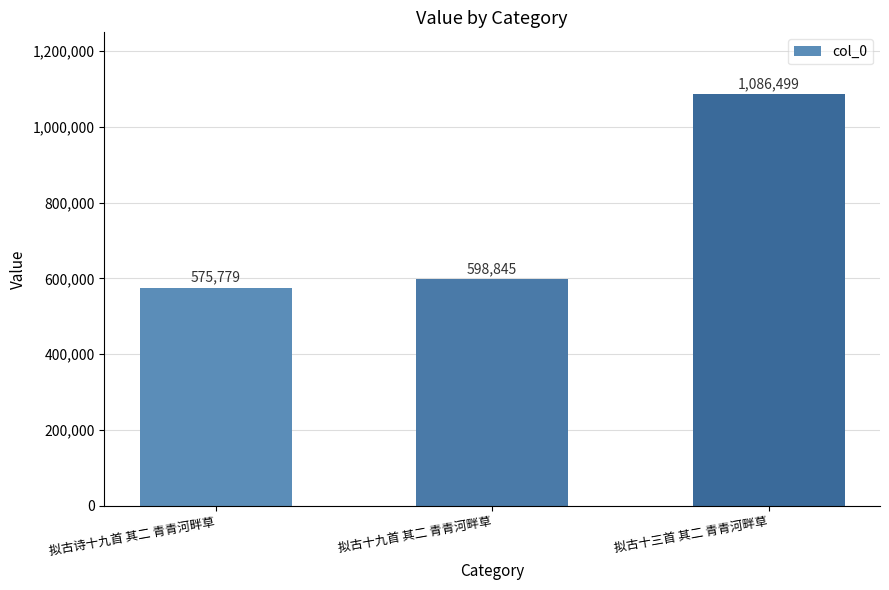

Reading left to right, transcribe all the data shown in this chart.

575779	598845	1086499